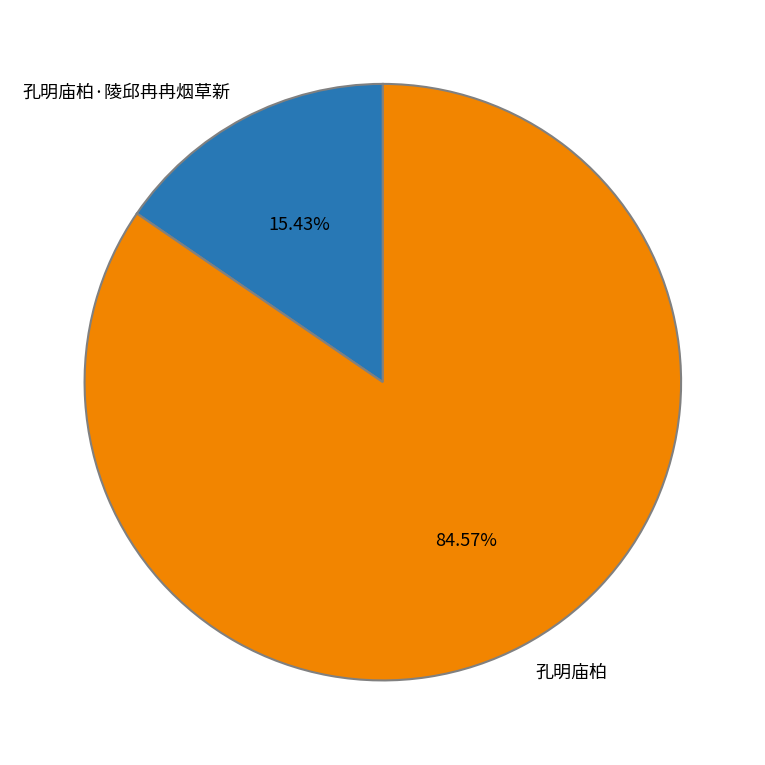

Is 孔明庙柏·陵邱冉冉烟草新 the majority of the pie?

No